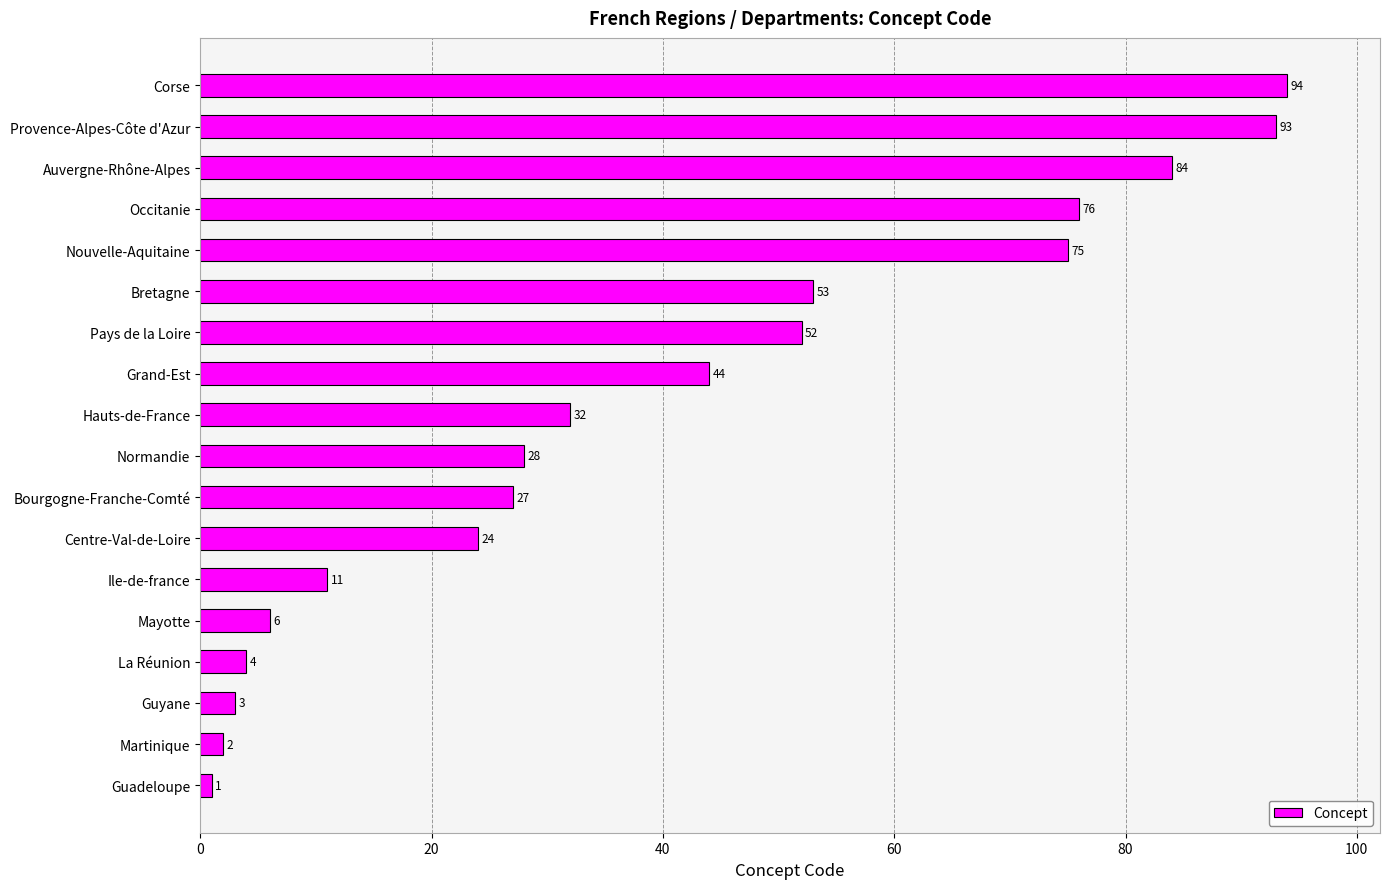

What is the smallest value displayed?

1